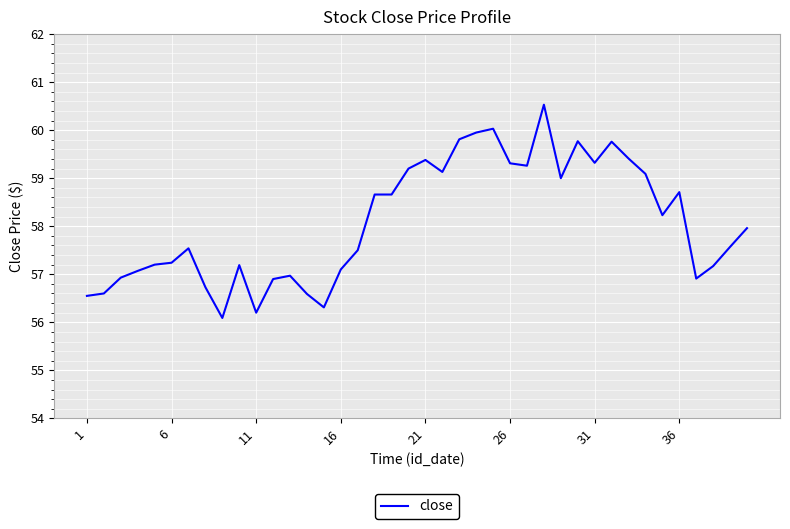

What is the smallest value displayed?

56.1